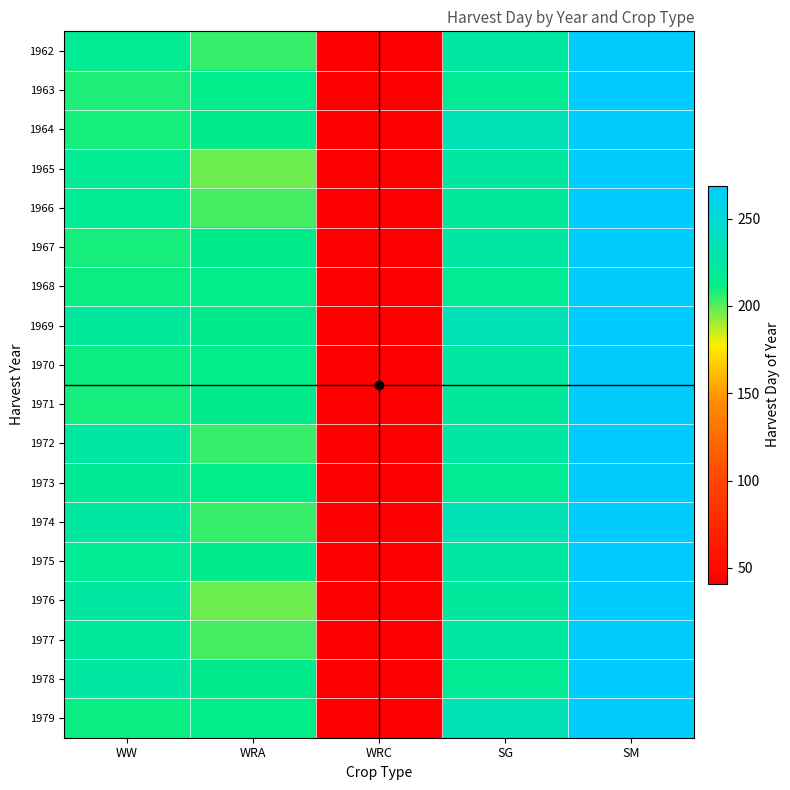

Which series has the largest range (max minus min)?

1963